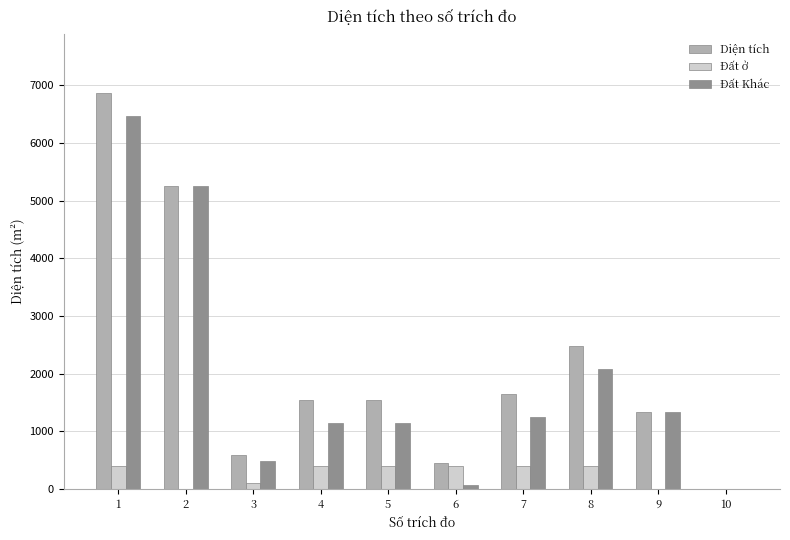

The Đất Khác series shows 1142.9 at 5. True or false?

True